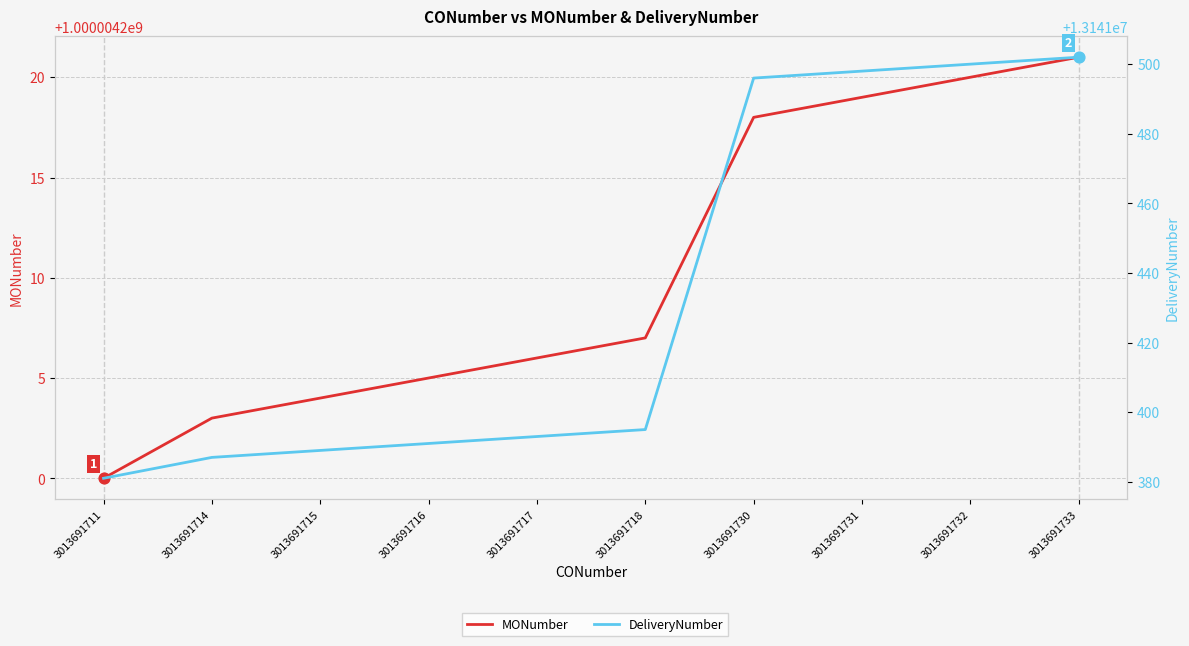

Is the value of DeliveryNumber at 3013691711 greater than the value of MONumber at 3013691730?

No